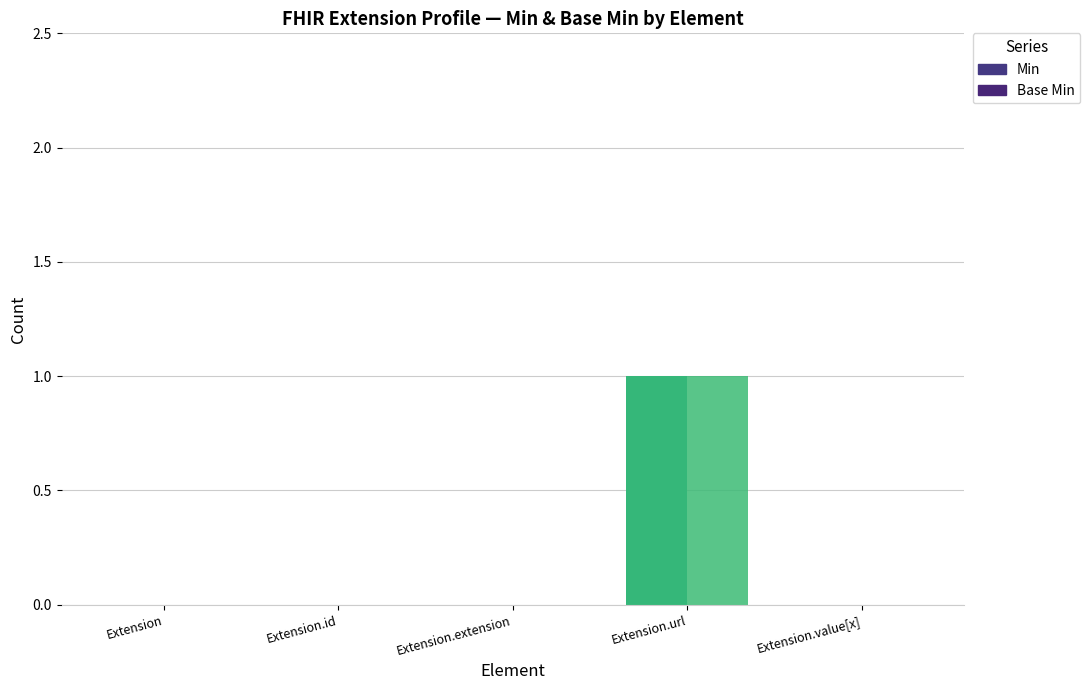

How many bars are there in total?

10